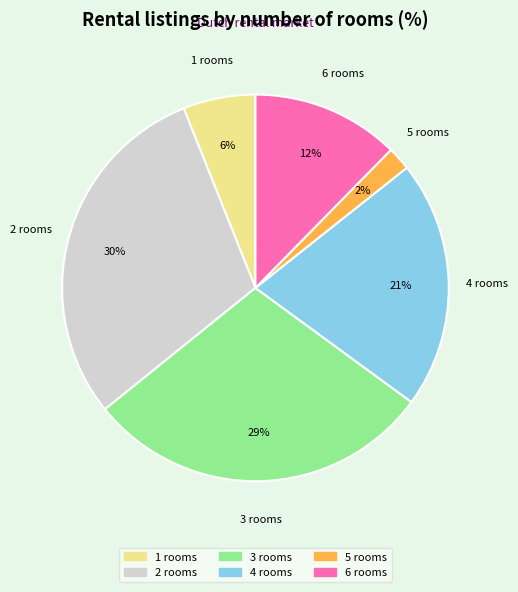

Is there a majority slice in this chart?

No